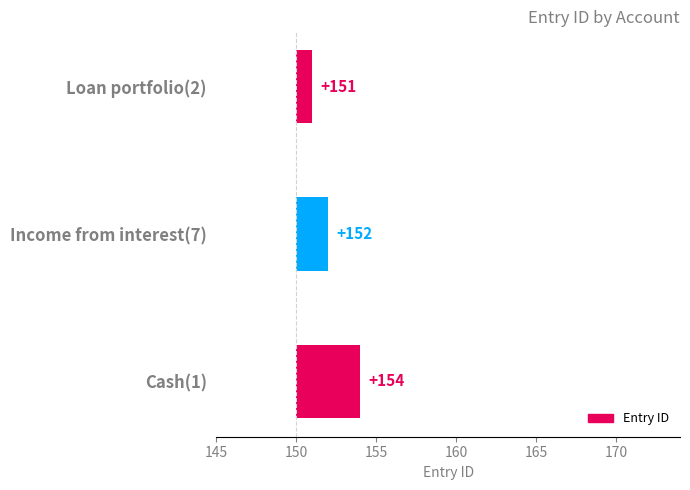

The value at Cash(1) is 4. True or false?

True